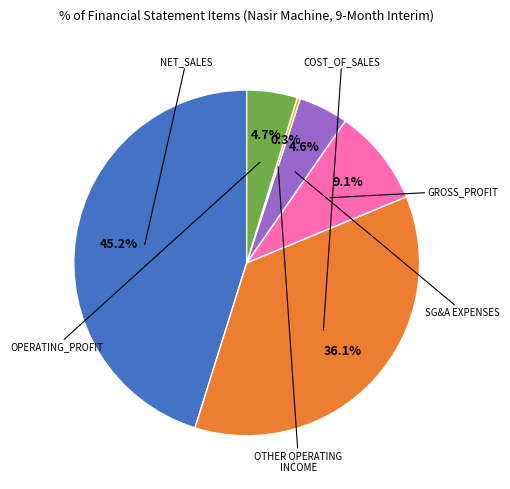

Is there any slice that represents more than half of the pie?

No